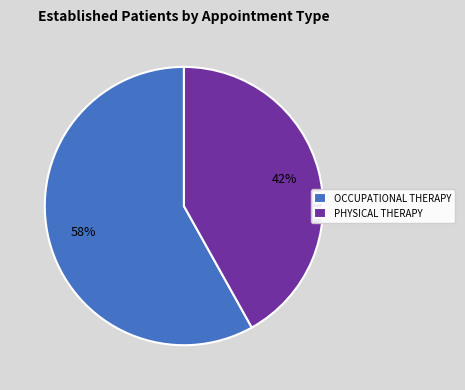

What is the largest slice in the pie chart?

OCCUPATIONAL THERAPY